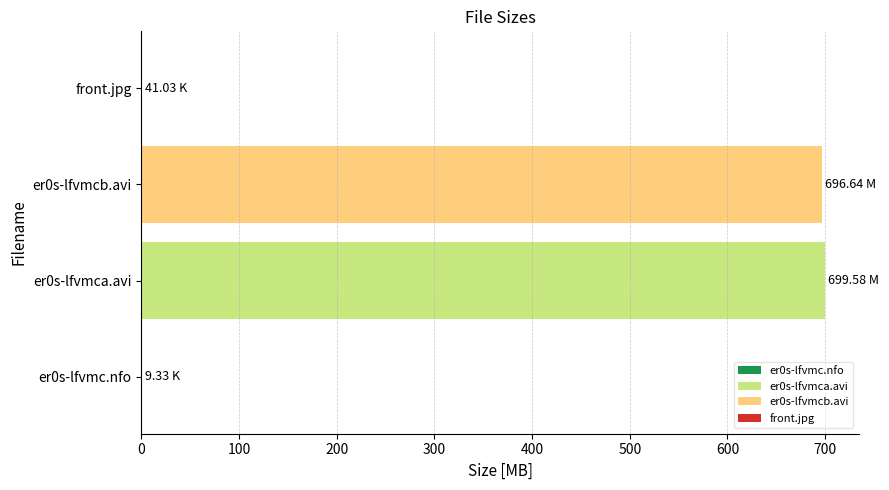

What is the sum of the values at er0s-lfvmca.avi and er0s-lfvmcb.avi?

1396.2